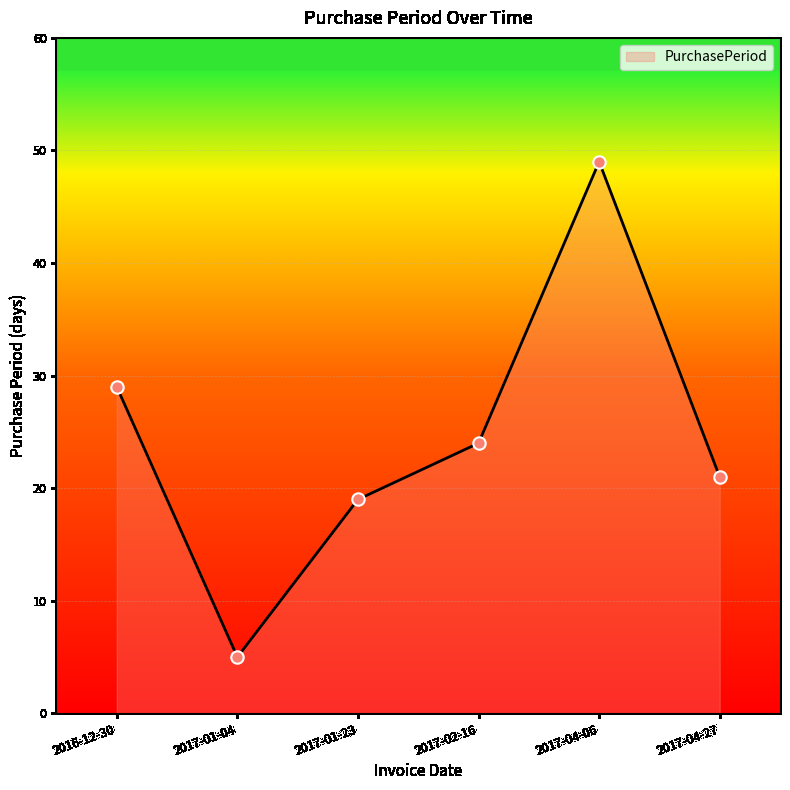

What is the change in value from 2017-01-04 to 2017-04-06?

+44